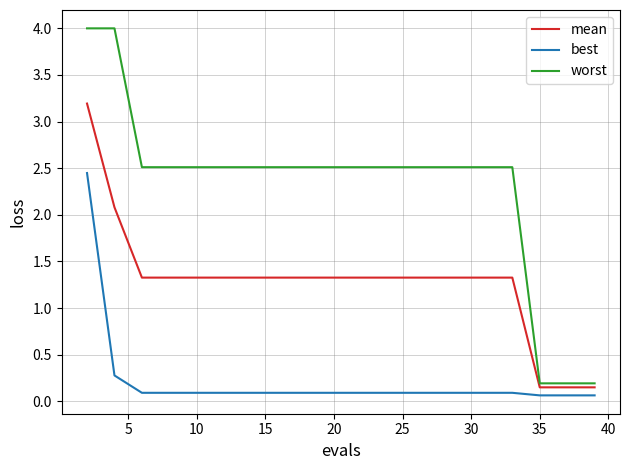

True or false: best and worst intersect in this chart.

False